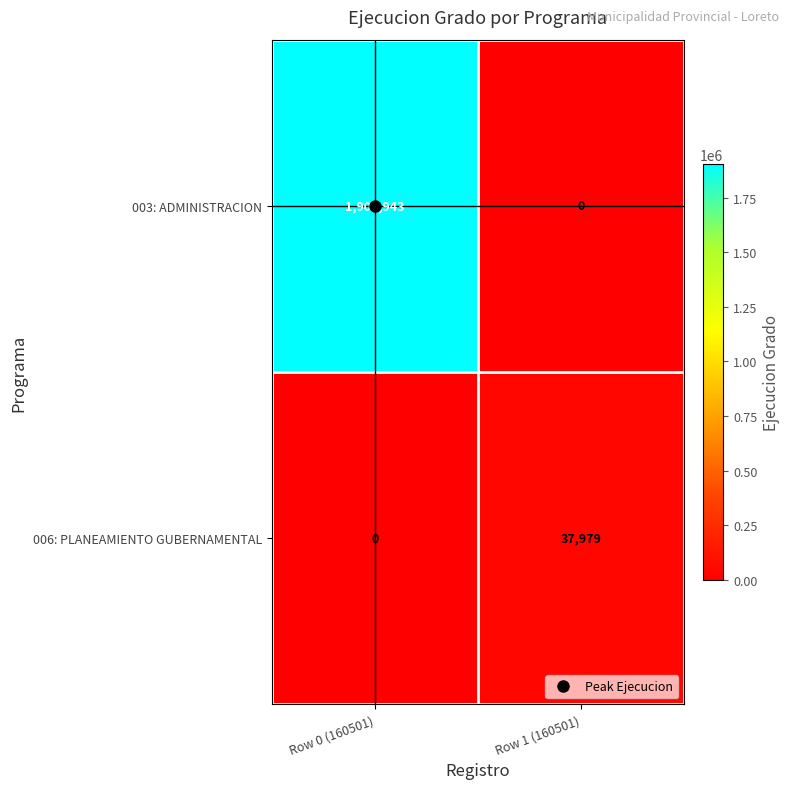

What is the sum of the 006: PLANEAMIENTO GUBERNAMENTAL values at Row 0 (160501) and Row 1 (160501)?

37979